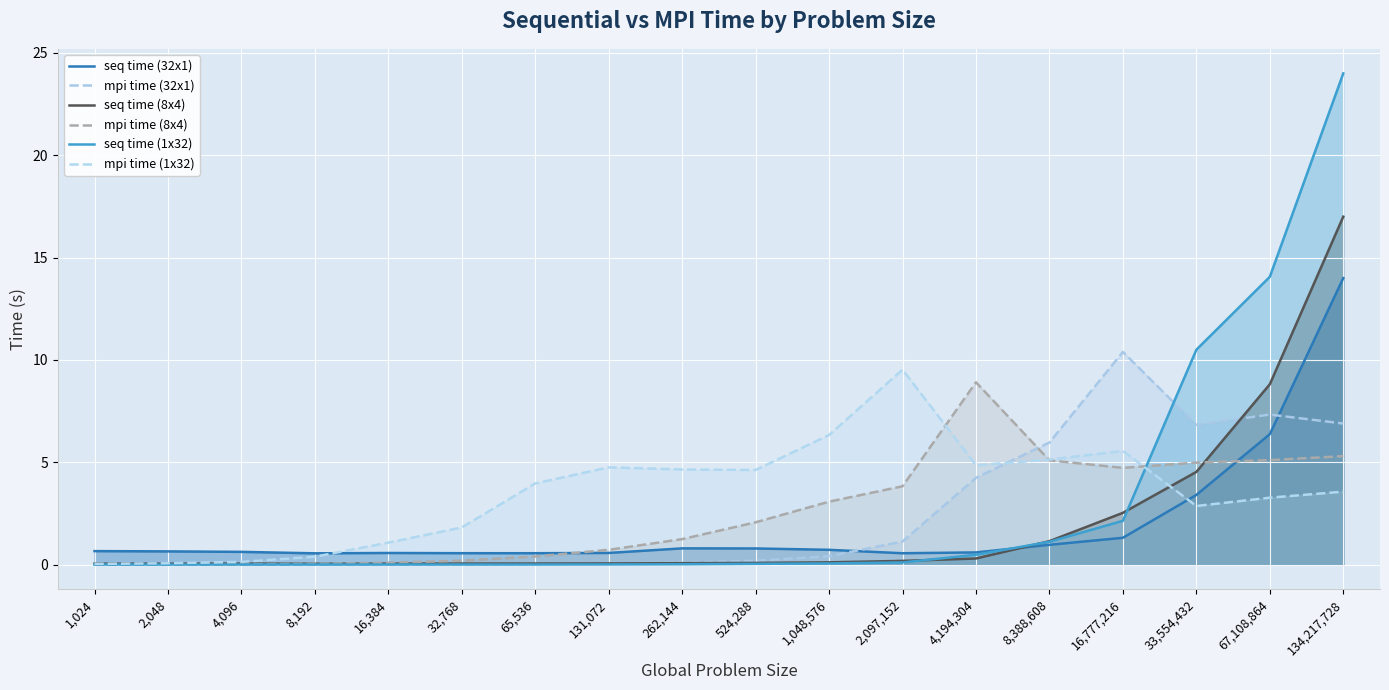

Reading right to left, extract all data points from this chart.

seq time (32x1): 14.0	6.4	3.4	1.3	1.0	0.6	0.6	0.7	0.8	0.8	0.6	0.6	0.6	0.6	0.6	0.6	0.6	0.7
mpi time (32x1): 6.9	7.3	6.8	10.4	6.0	4.2	1.1	0.4	0.2	0.1	0.1	0.0	0.0	0.0	0.0	0.0	0.0	0.0
seq time (8x4): 17.0	8.8	4.5	2.5	1.1	0.3	0.2	0.1	0.1	0.1	0.1	0.1	0.1	0.1	0.0	0.1	0.0	0.0
mpi time (8x4): 5.3	5.1	5.0	4.7	5.1	8.9	3.8	3.1	2.1	1.2	0.7	0.4	0.2	0.1	0.0	0.0	0.0	0.0
seq time (1x32): 24.0	14.1	10.5	2.1	1.1	0.5	0.1	0.1	0.0	0.0	0.0	0.0	0.0	0.0	0.0	0.0	0.0	0.0
mpi time (1x32): 3.6	3.3	2.9	5.6	5.1	4.9	9.5	6.3	4.6	4.6	4.8	4.0	1.8	1.1	0.4	0.1	0.1	0.0